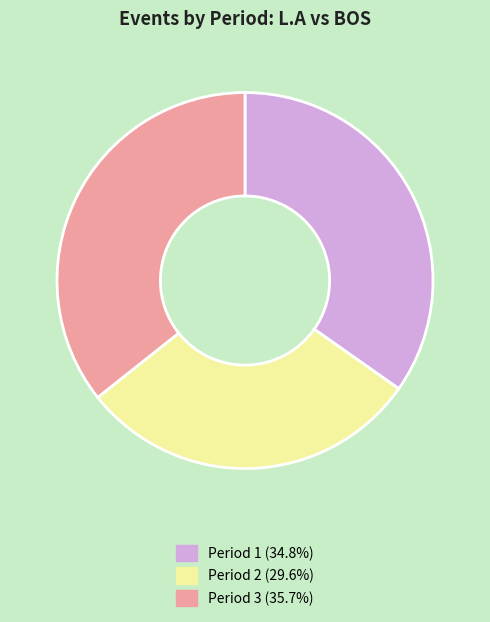

What is the ratio of the value at Period 1 to the value at Period 3?

1.0